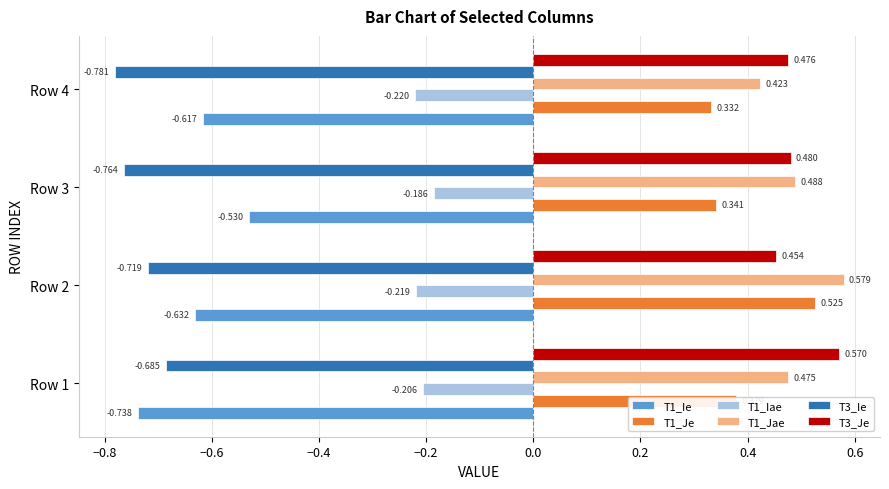

Is the value of T1_Iae at Row 4 greater than the value of T1_Jae at Row 3?

No